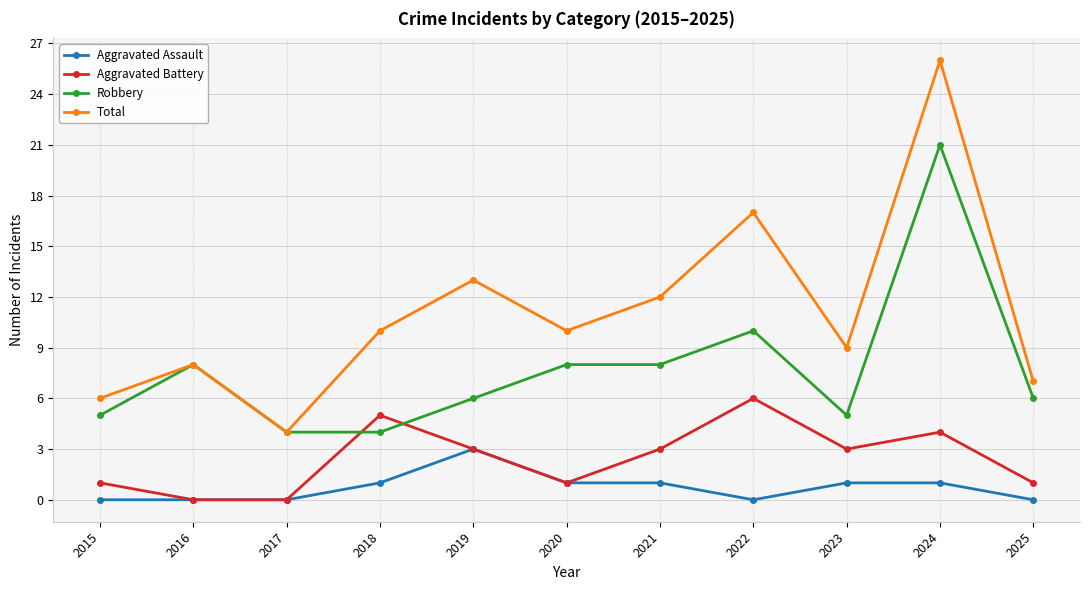

Rank the series by their maximum value, from highest to lowest.

Total, Robbery, Aggravated Battery, Aggravated Assault